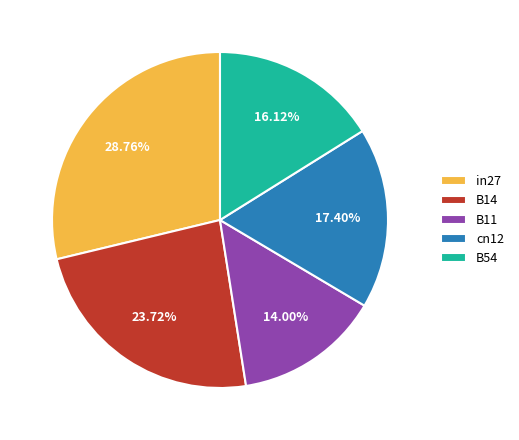

Which category has the smallest portion of the pie?

B11